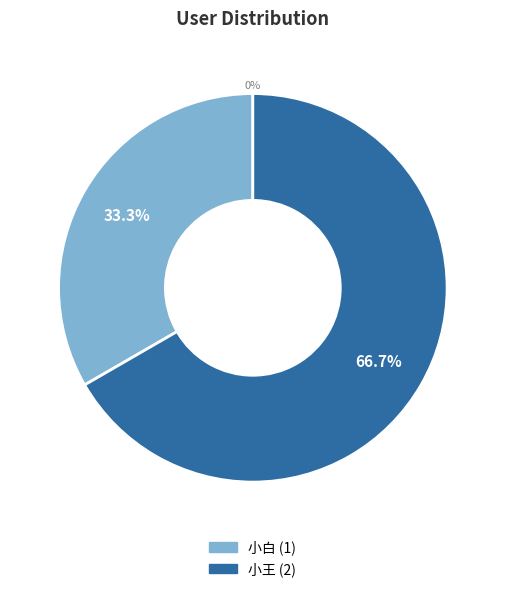

Does 小白 represent more than half of the total?

No